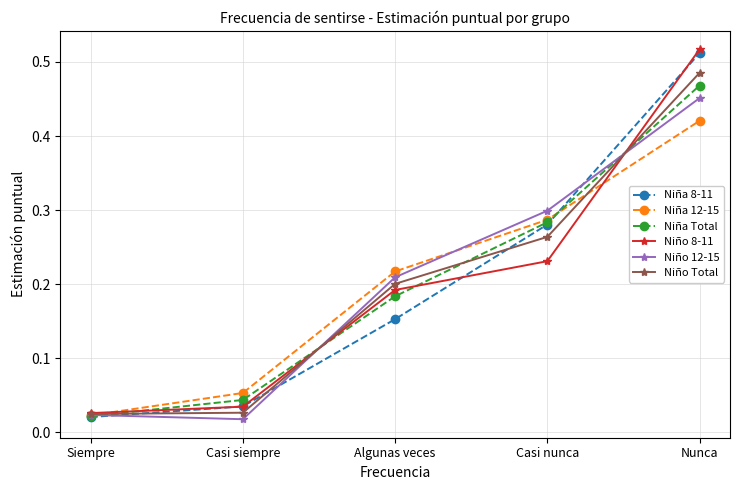

Is it true that Niña Total equals 0.5 at Casi nunca?

False